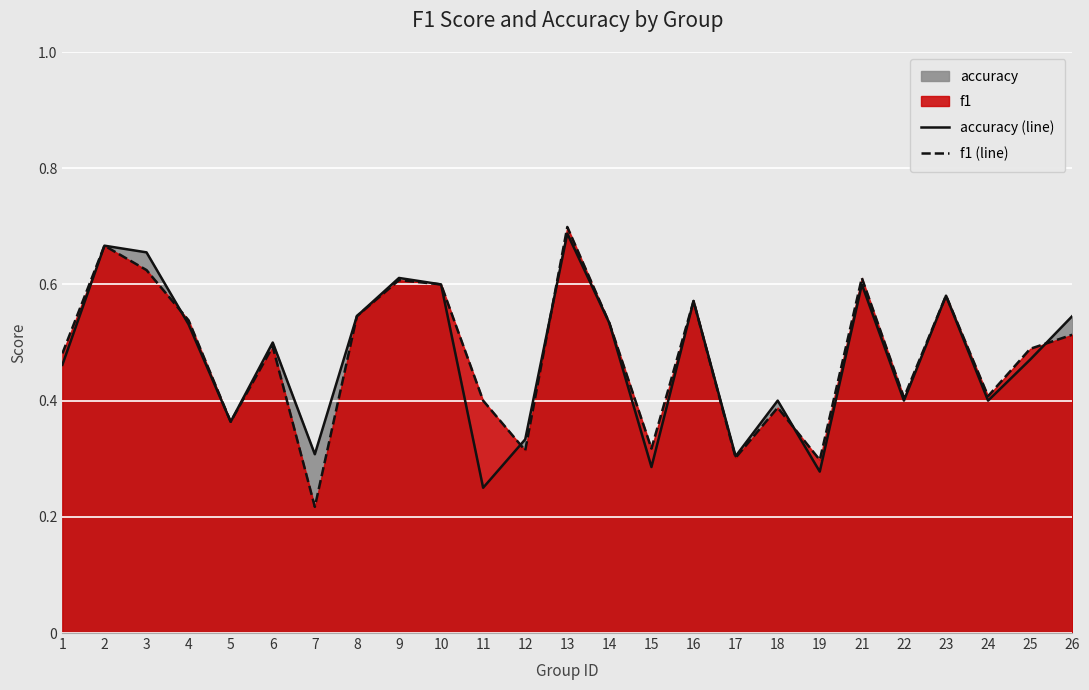

Which label corresponds to the smallest value in the chart?

7